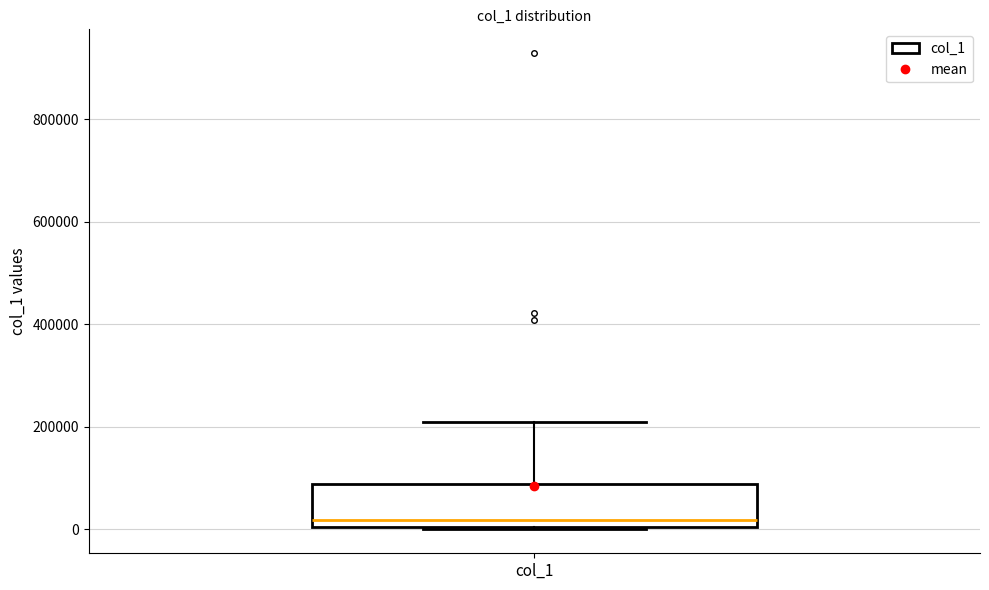

Where is the upper edge of the box for col_1 on the y-axis? The values are not printed on the chart, so give them approximately, as read against the axis.

80000